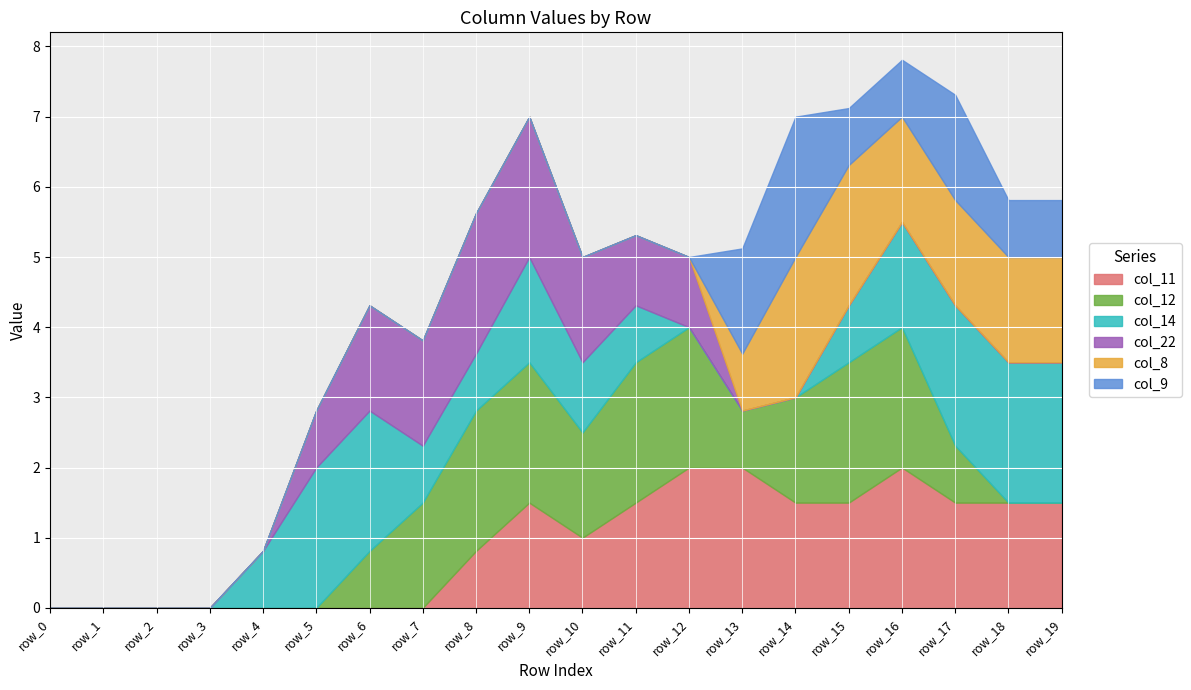

Where is the first local maximum for col_11?

row_9